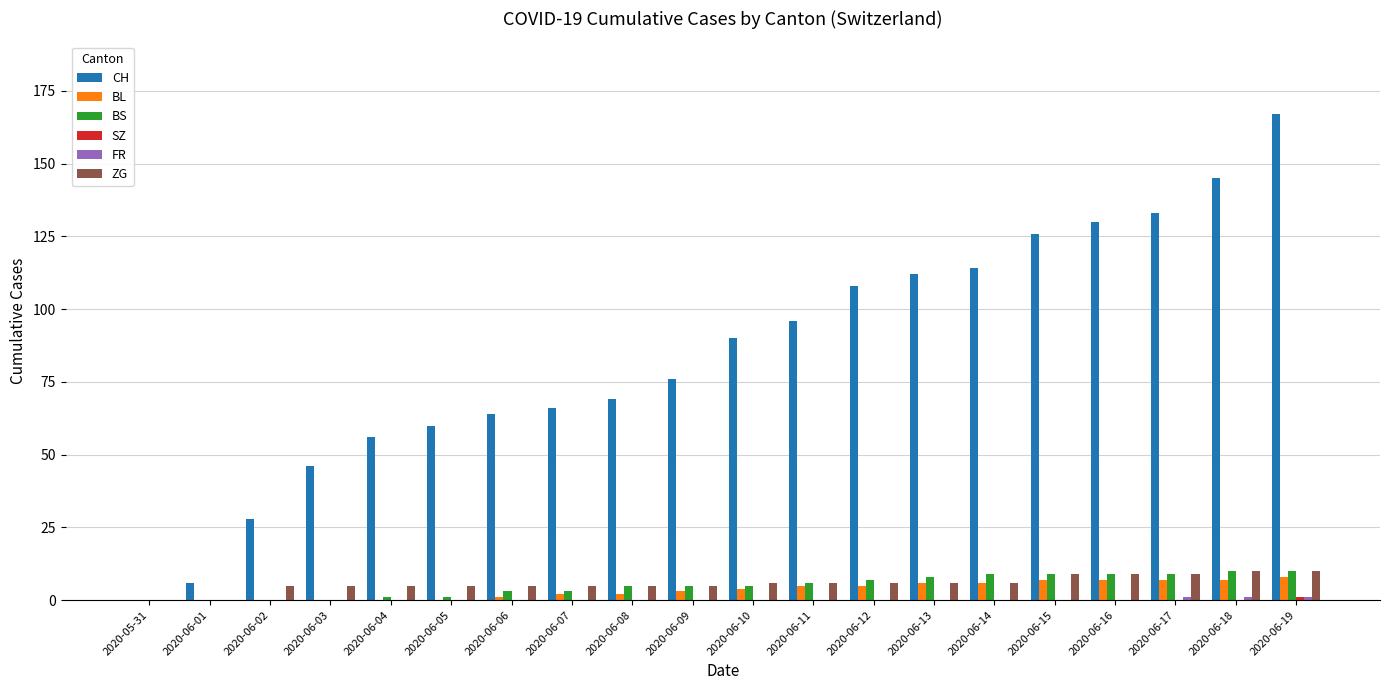

Which series changed the most between 2020-06-03 and 2020-06-18?

CH